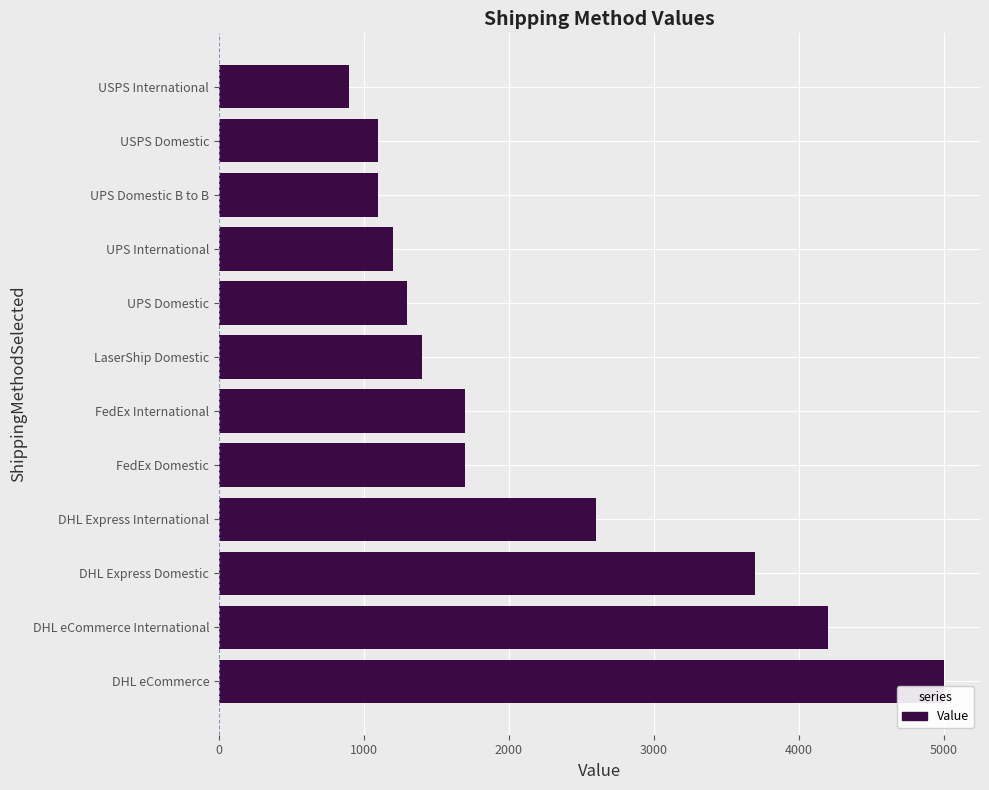

Between DHL eCommerce and DHL Express International, which is larger?

DHL eCommerce